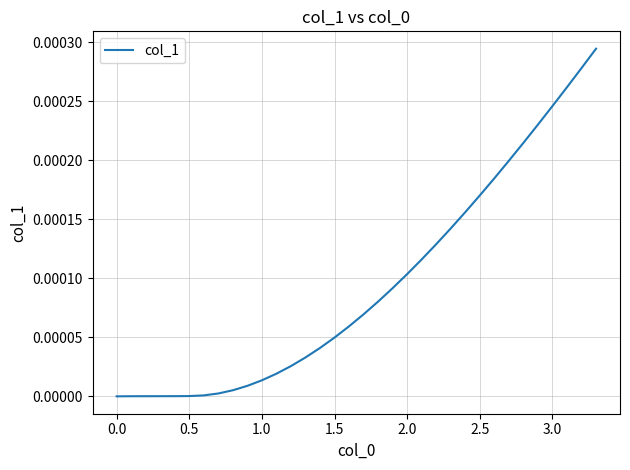

How many lines are shown in the chart?

1